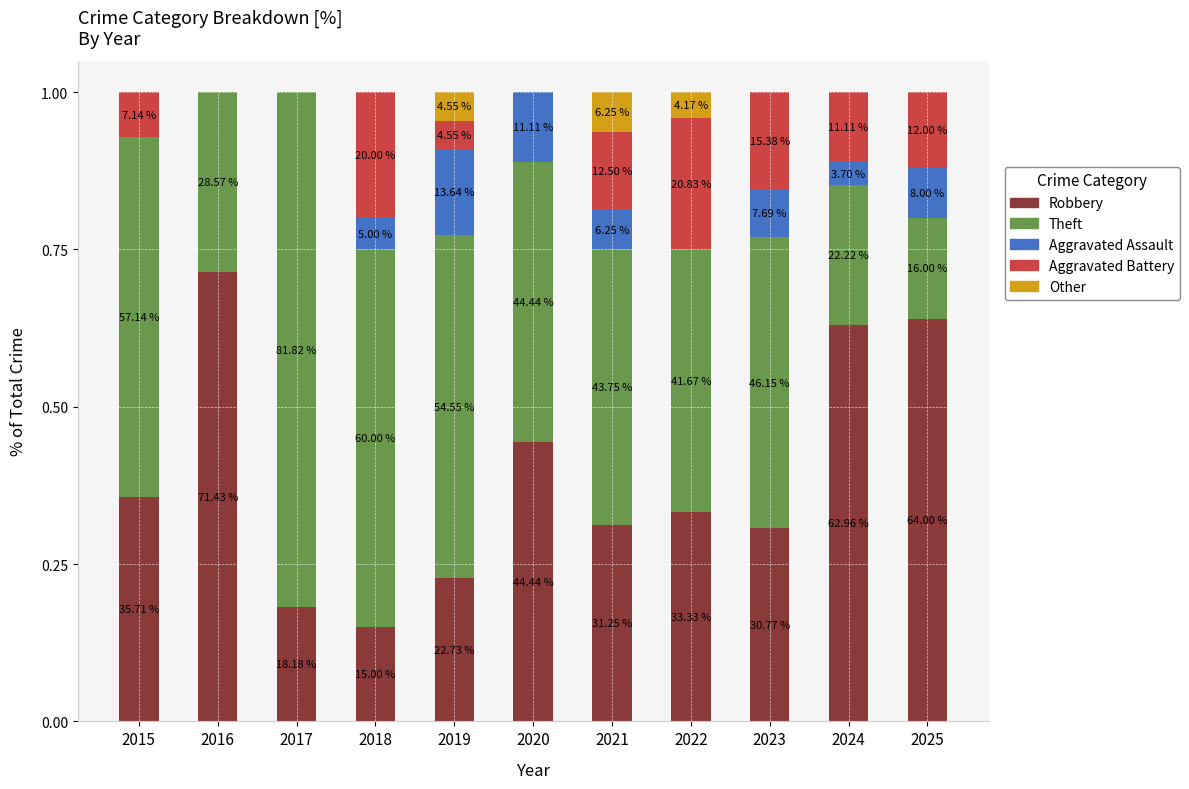

Are the bars grouped side by side (vs. stacked)?

No